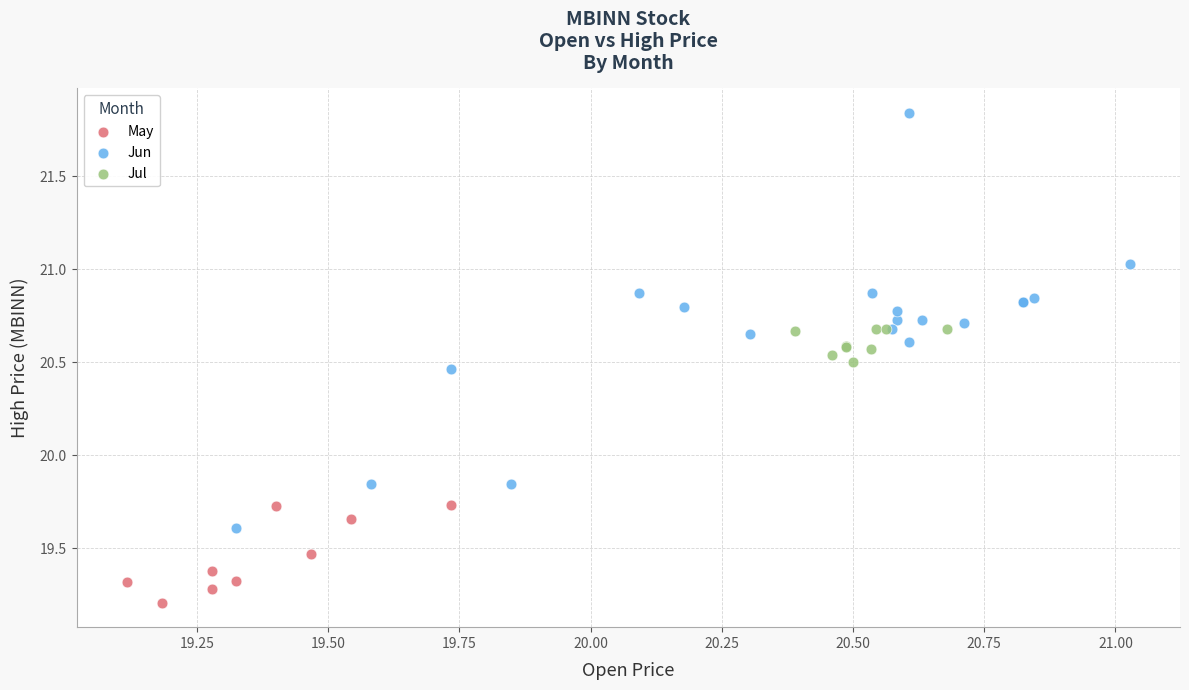

Which series reaches the maximum Y coordinate?

Jun